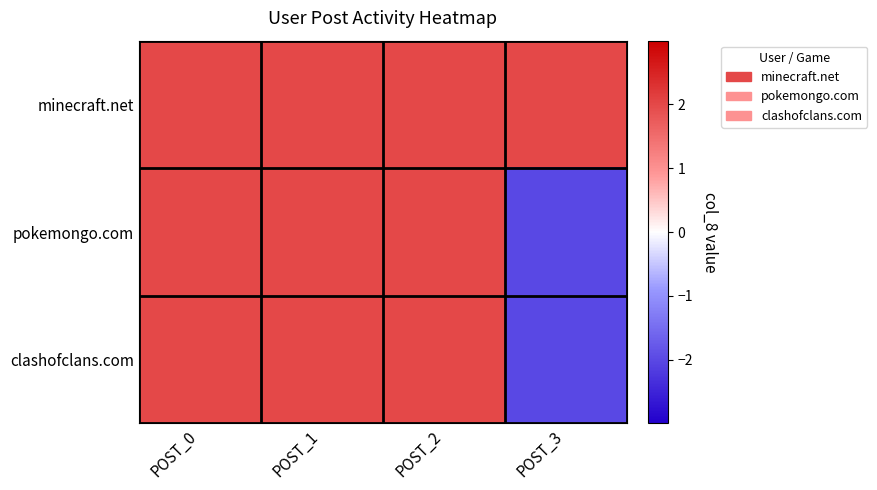

What is the total value across all series at POST_1?

6